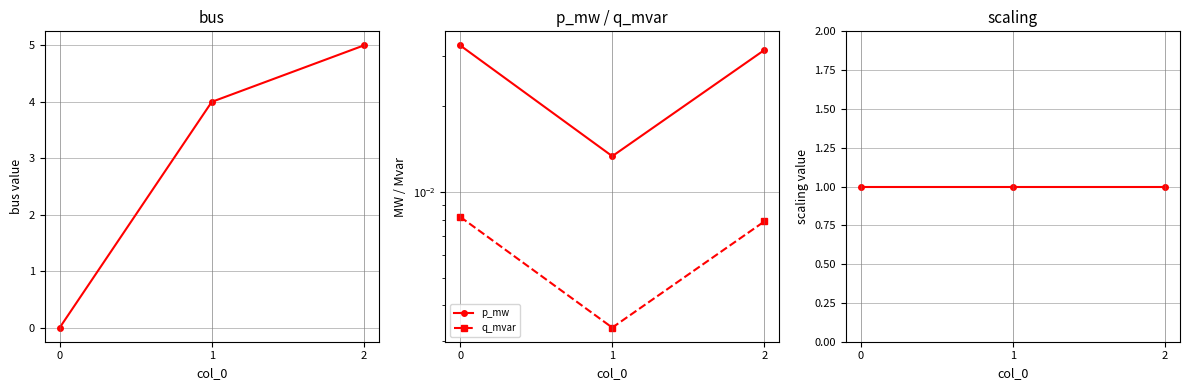

Count the bus values in the range 0 to 5.

3